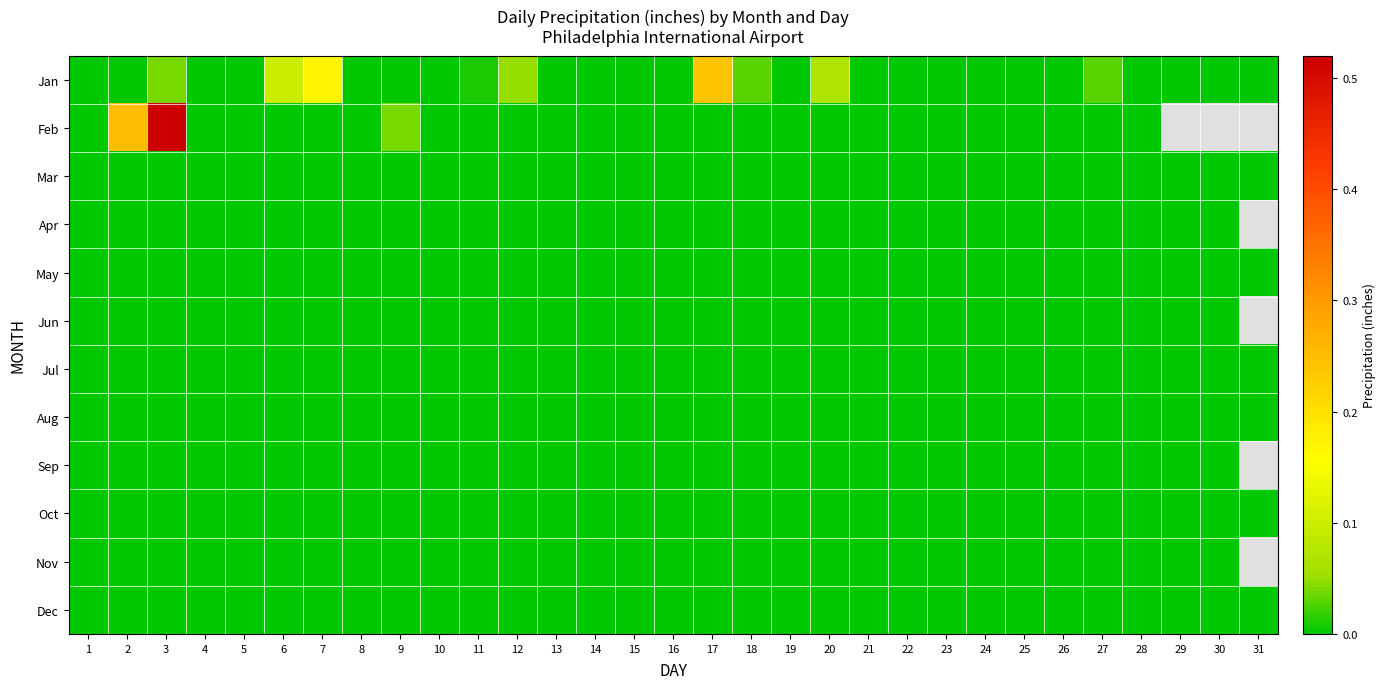

List the labels in order of Jan value, largest first.

17, 7, 6, 20, 12, 3, 18, 27, 11, 1, 2, 4, 5, 8, 9, 10, 13, 14, 15, 16, 19, 21, 22, 23, 24, 25, 26, 28, 29, 30, 31